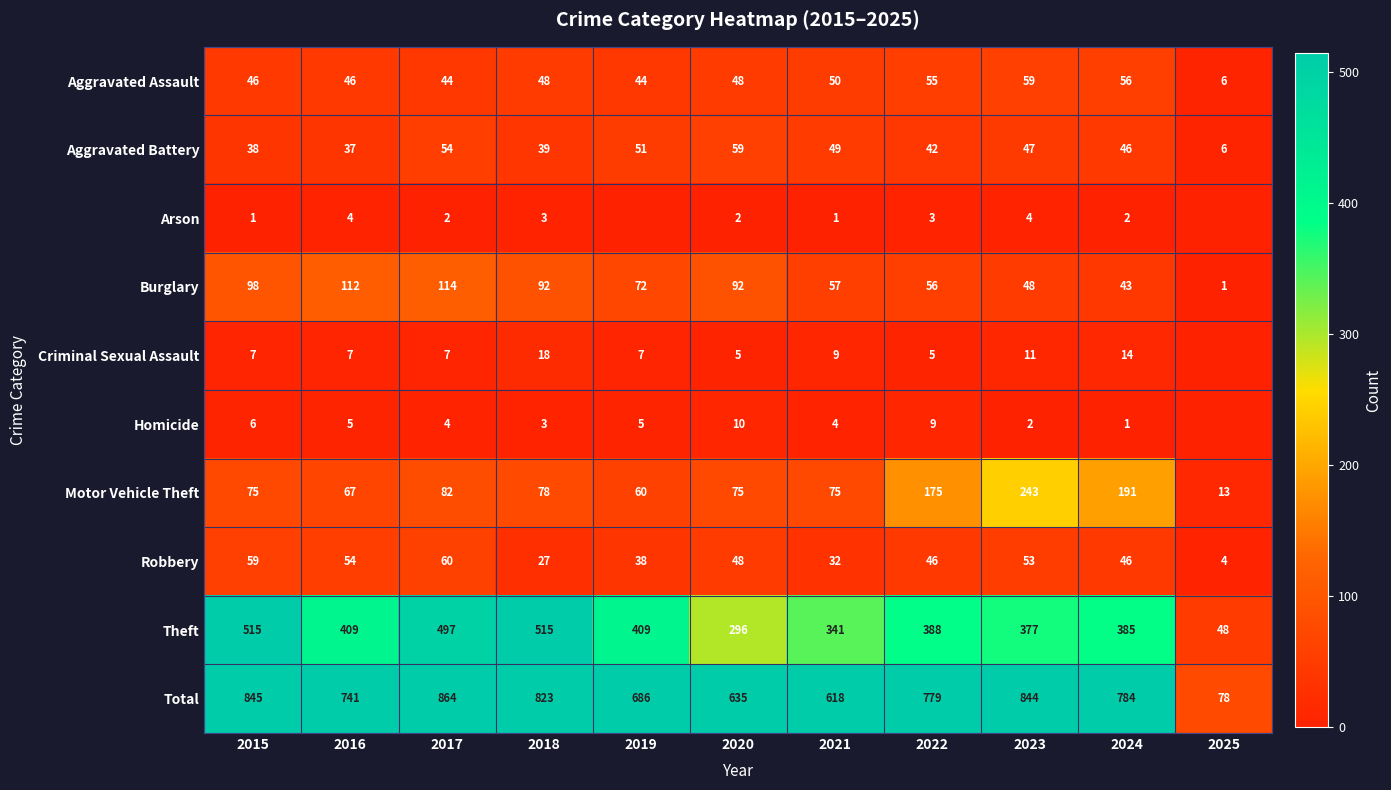

How many values in the Total series are below 779?

5